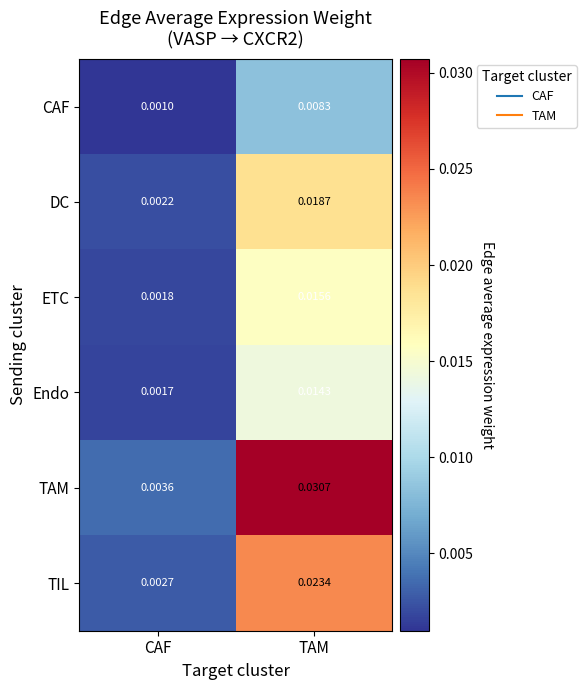

Count the number of categories in the chart.

2